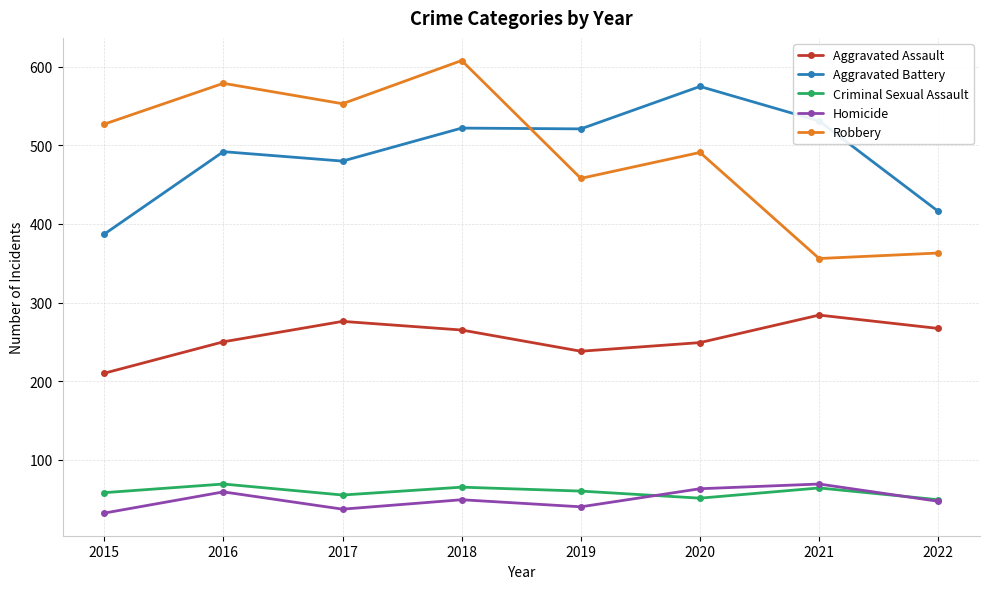

Which series has the widest spread of values?

Robbery